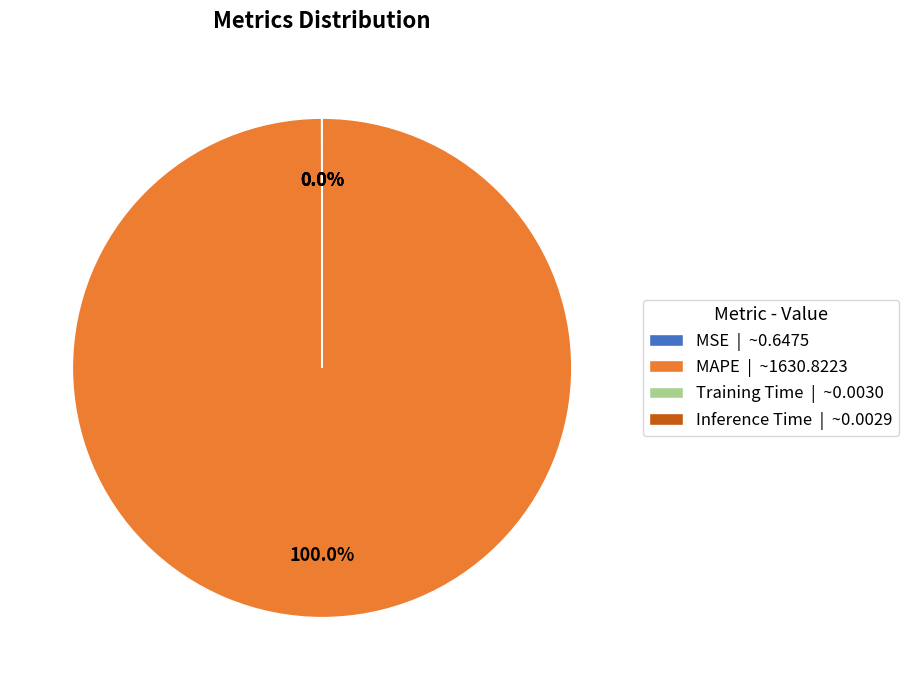

Is there any slice that represents more than half of the pie?

Yes